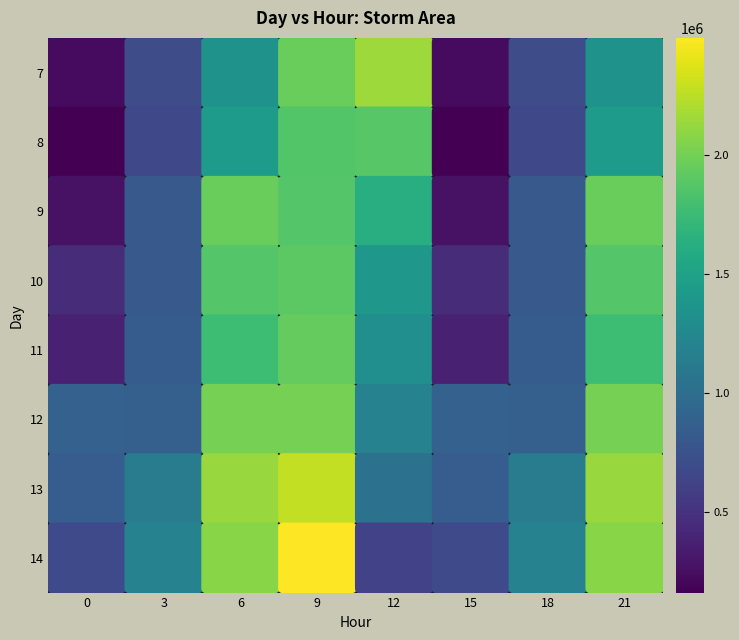

What is the difference between the maximum and minimum values in the hour_15 series?

7.0